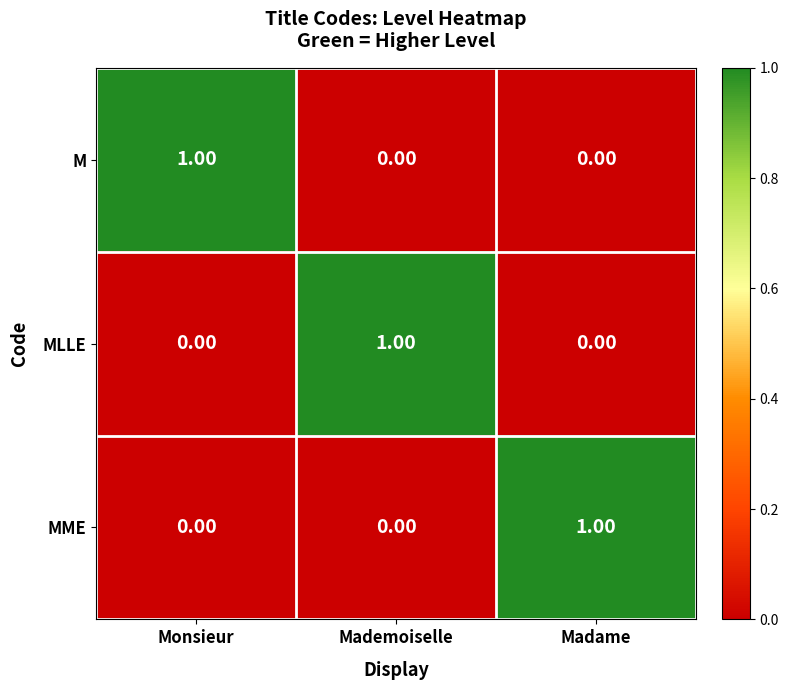

At how many categories does at least one series exceed 0?

3